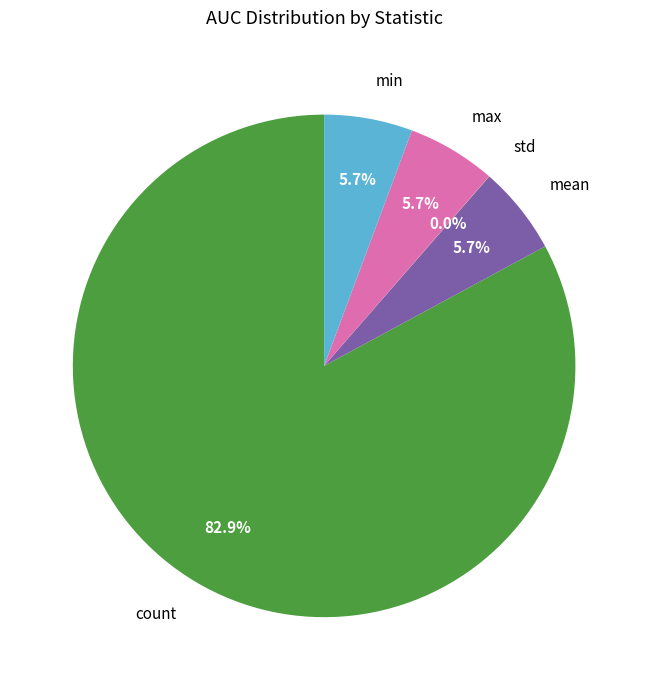

To the nearest percent, what is the difference between the largest and smallest slice percentages?

83%